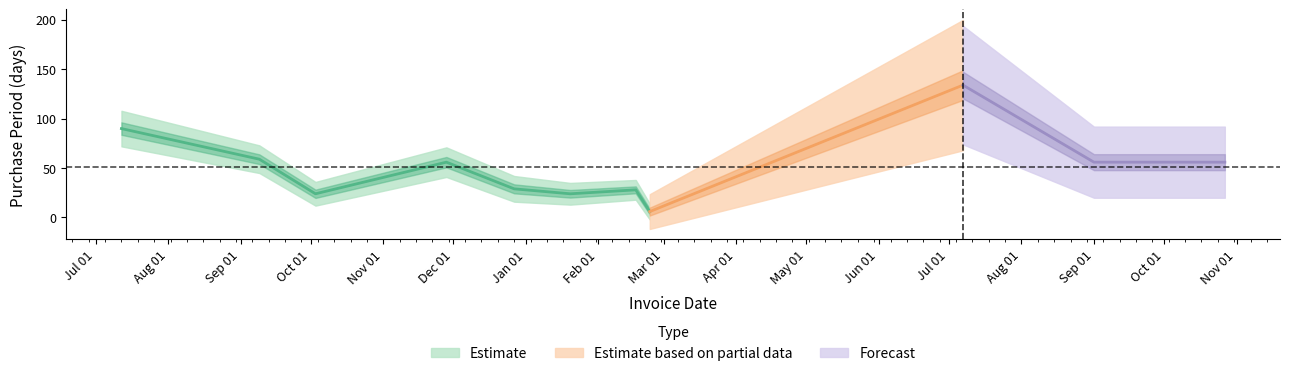

What position from the left is 2017-02-17?

7